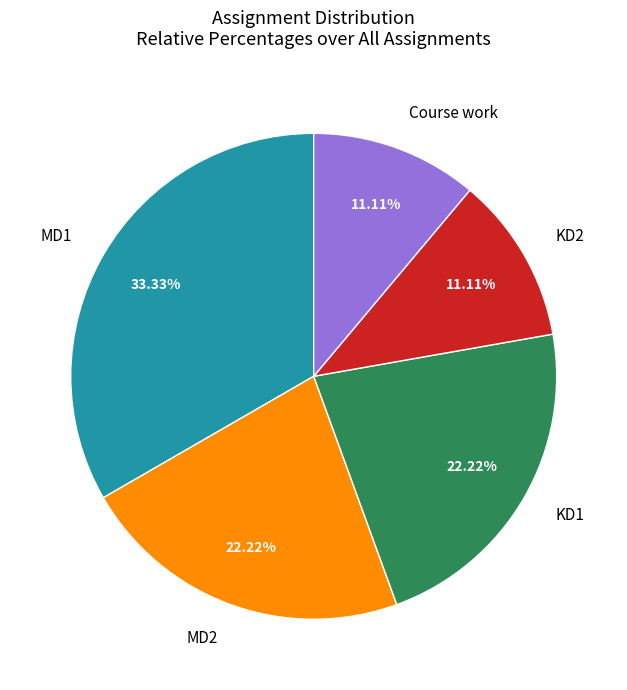

Is there any slice that represents more than half of the pie?

No